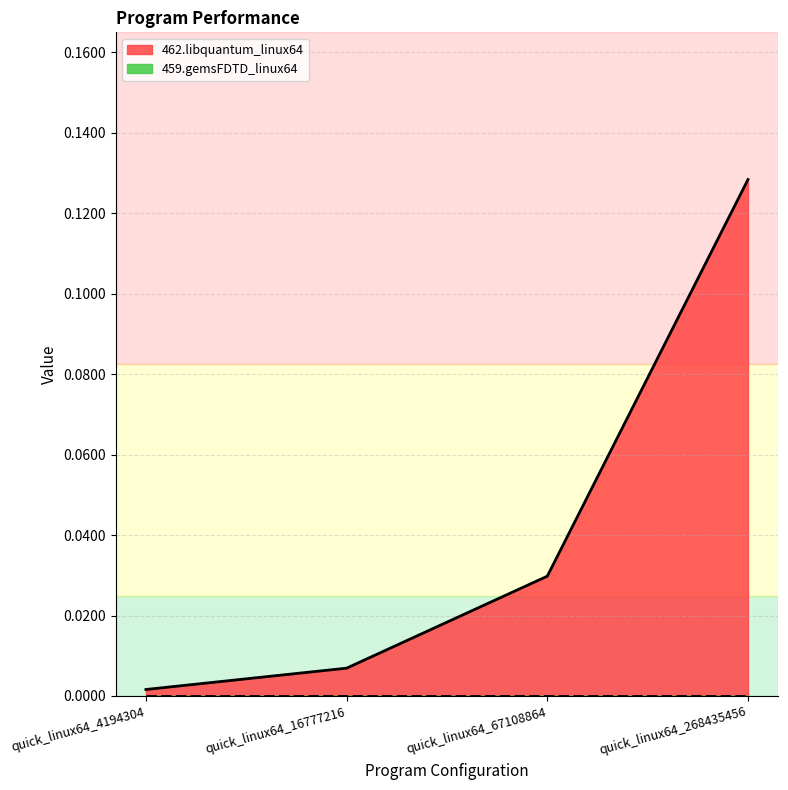

What is the change in value from quick_linux64_4194304 to quick_linux64_268435456?

+0.1